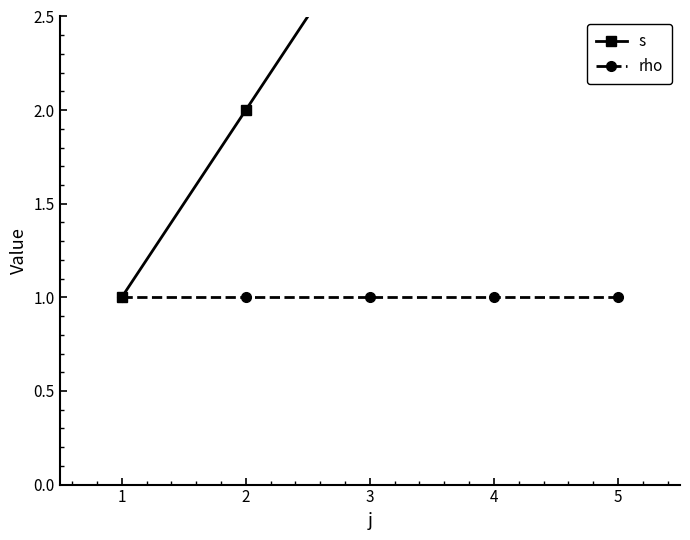

At which label is s closest to 3?

3